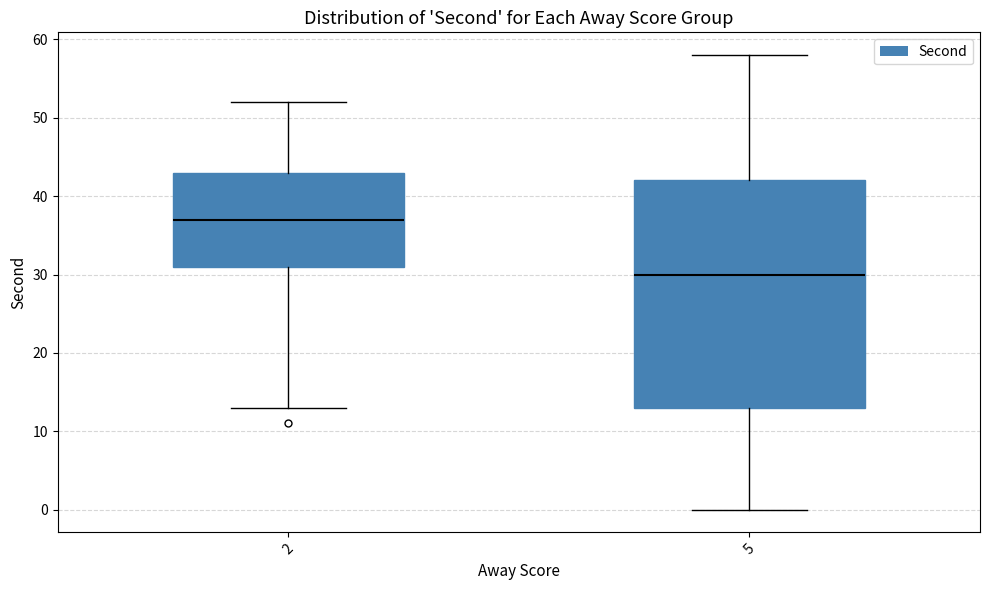

Where does the median line of the box at x = 2 sit on the y-axis? The values are not printed on the chart, so give them approximately, as read against the axis.

37